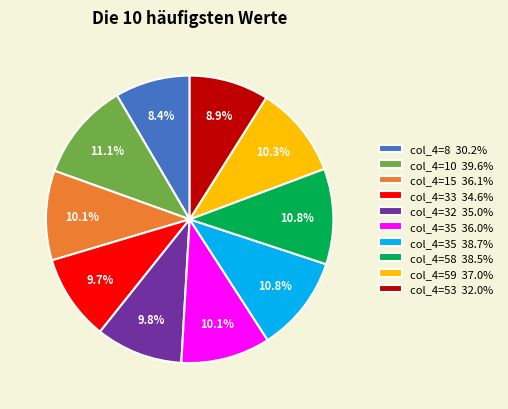

What percentage do col_4=58 38.5% and col_4=8 30.2% together represent?

19.2%